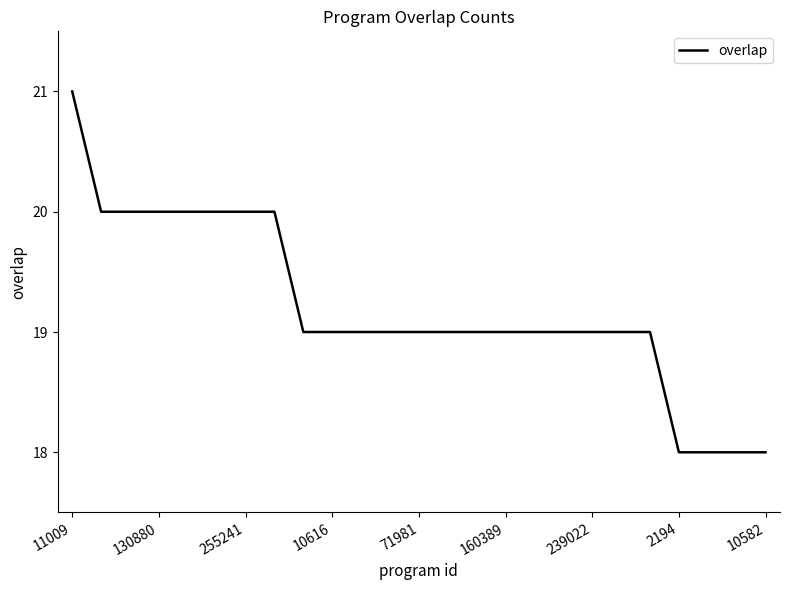

What is the difference between the maximum and minimum values?

3